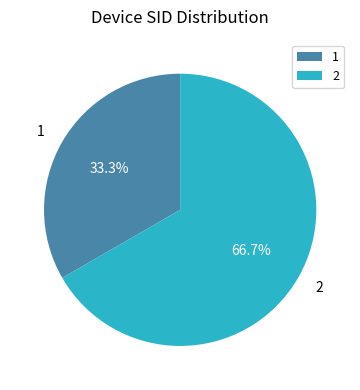

Which category has the biggest portion of the pie?

2